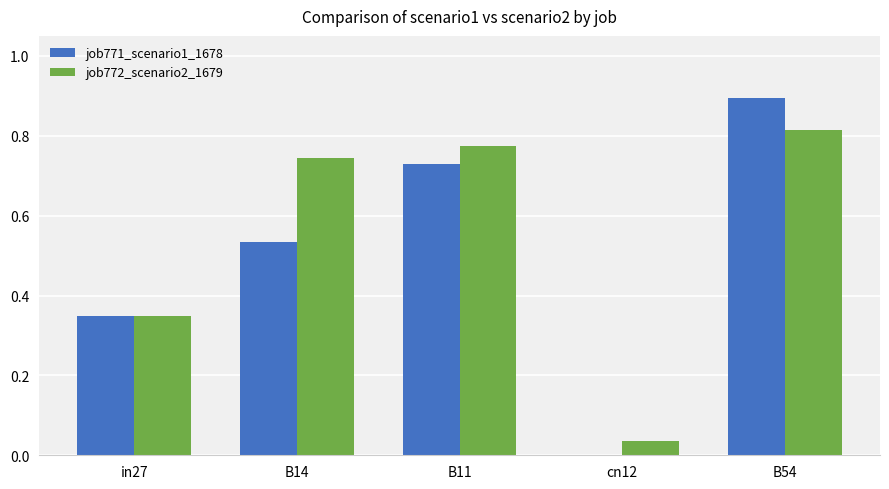

At which label does job772_scenario2_1679 reach its peak?

B54